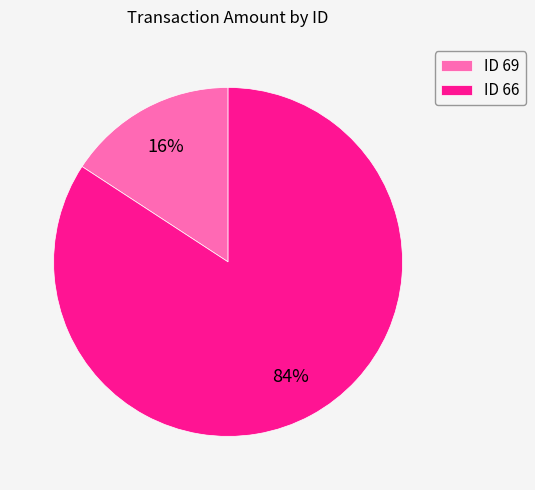

The ID 66 slice represents 91% of the pie. True or false?

False